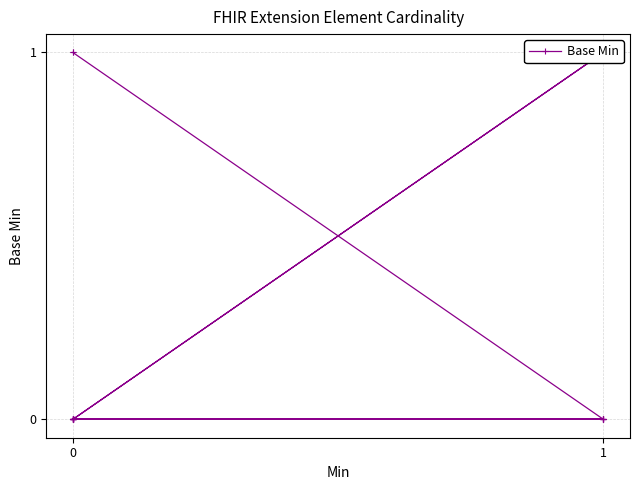

The chart shows a value of 0 at 0. True or false?

False